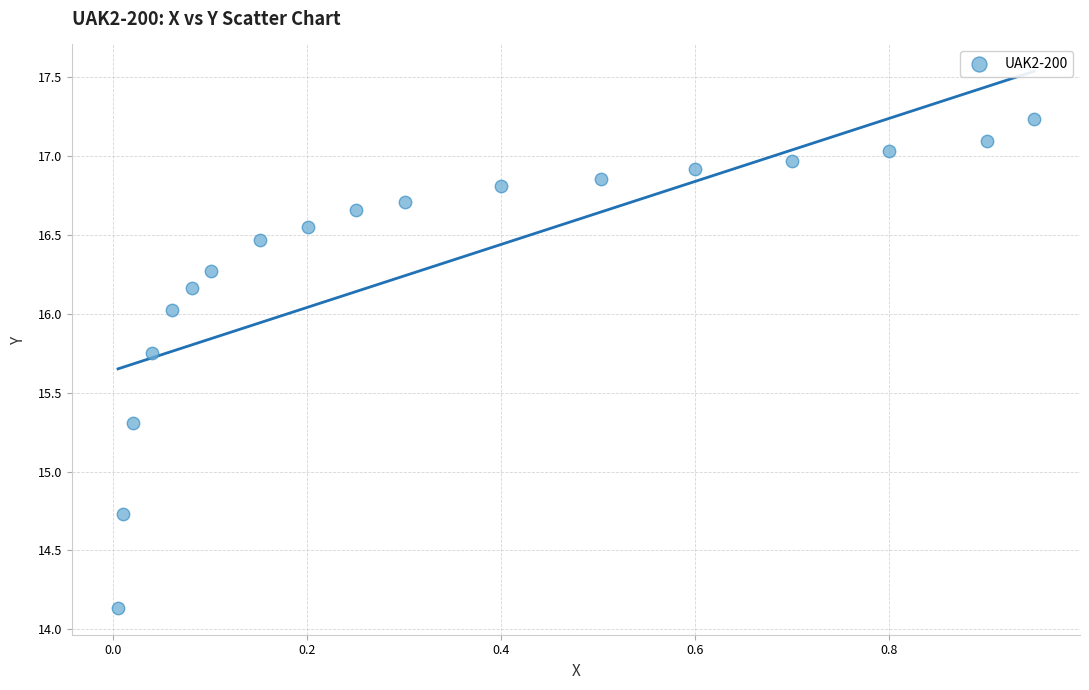

What is the range of X values (max minus min)?

0.9